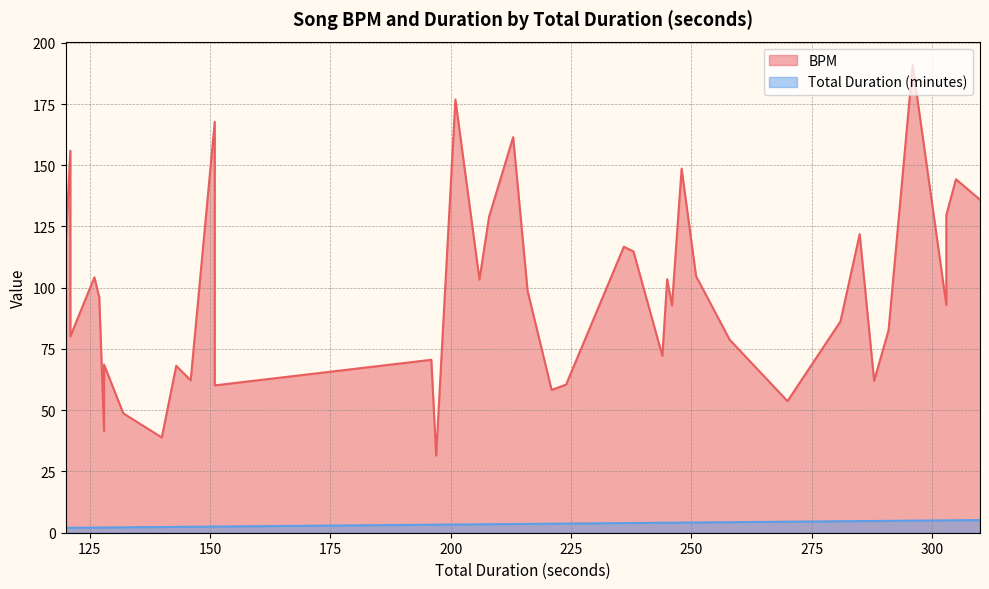

True or false: BPM and Total Duration (minutes) cross at least once.

False